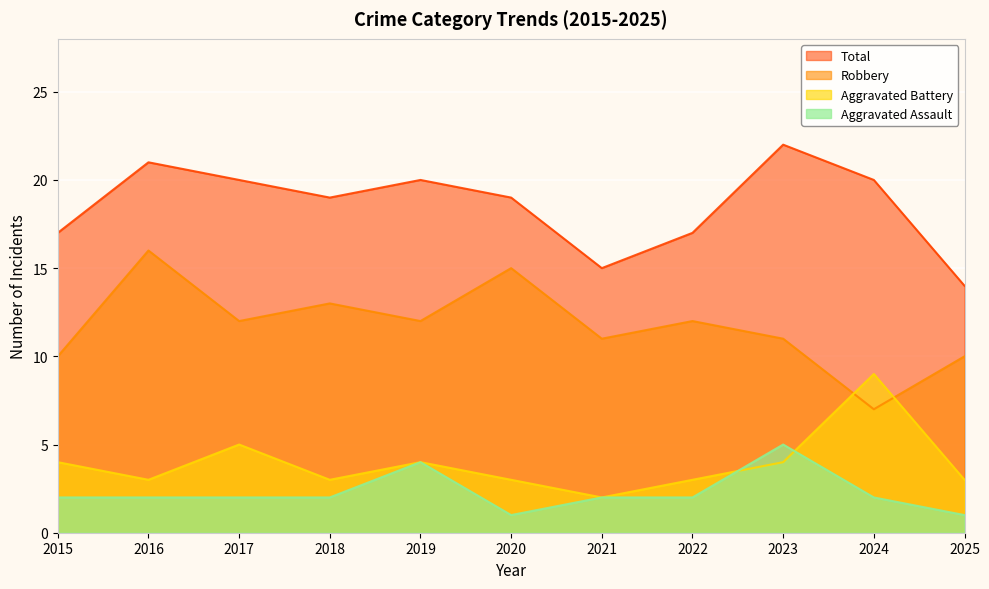

What is the spread (max minus min) of values at 2021?

13